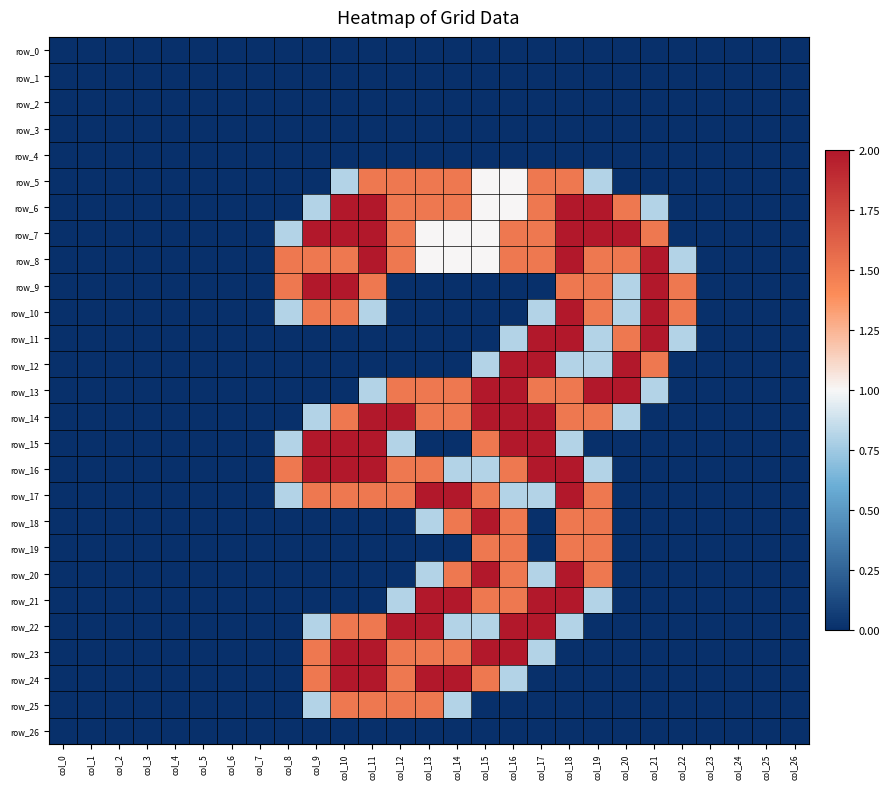

Is the value of row_23 at col_4 greater than the value of row_8 at col_10?

No